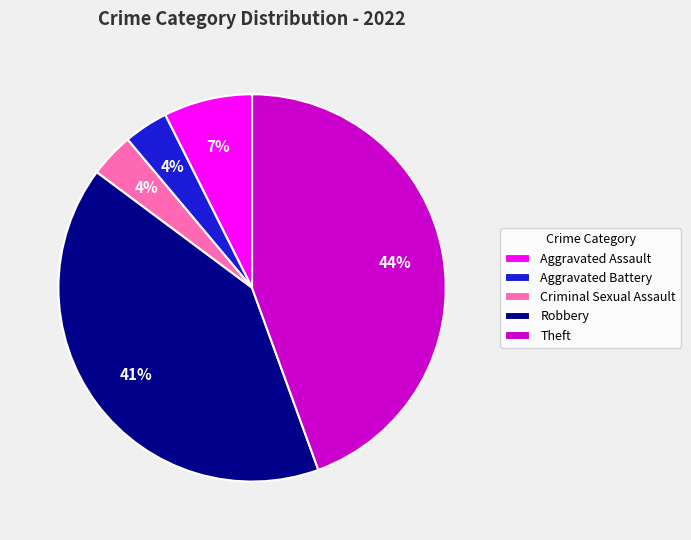

To the nearest percent, what is the average slice percentage?

20%